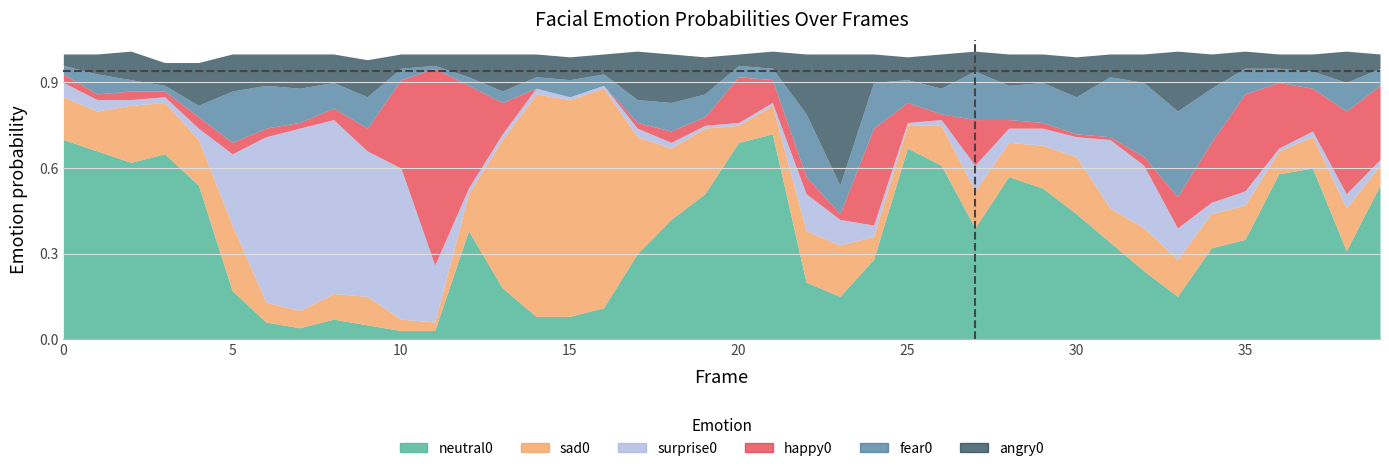

Which label corresponds to the smallest value in the chart?

14